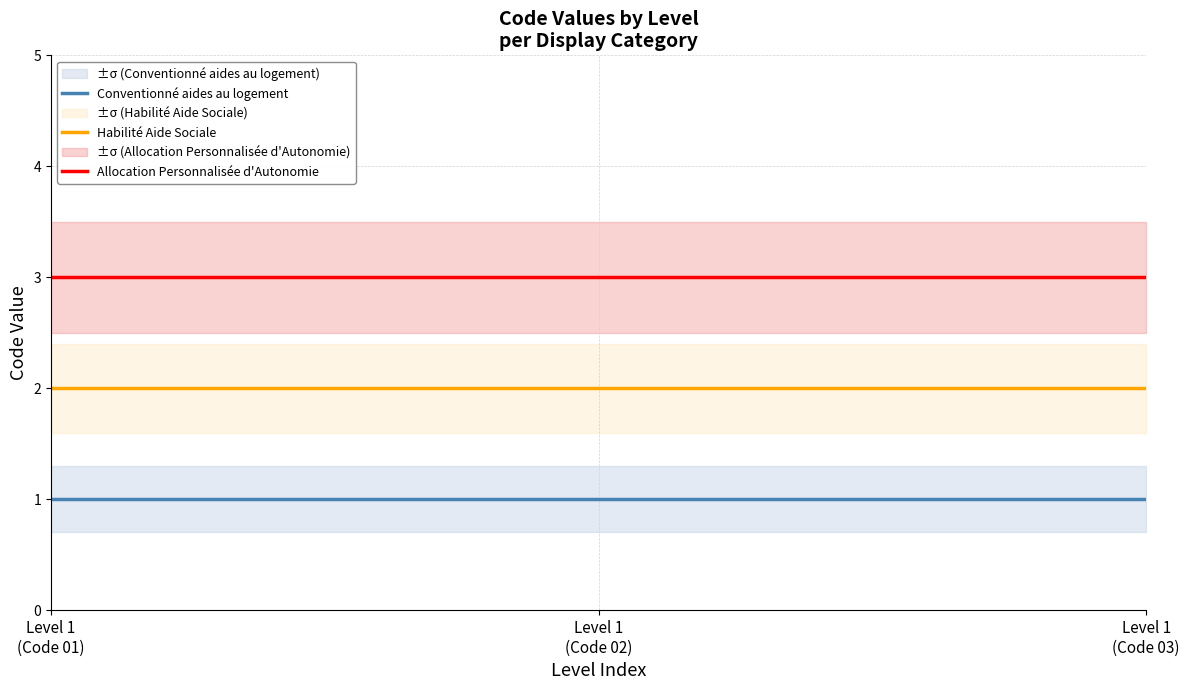

True or false: Allocation Personnalisée d'Autonomie and Habilité Aide Sociale intersect in this chart.

False